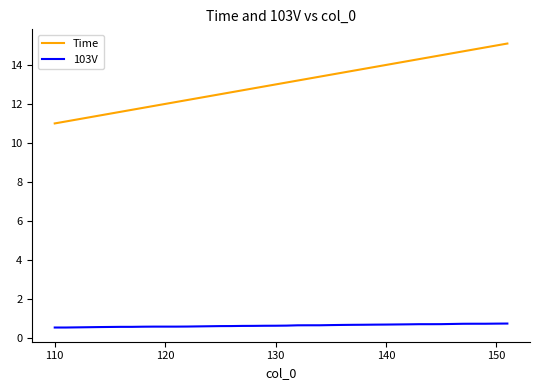

Which series has the largest range (max minus min)?

Time